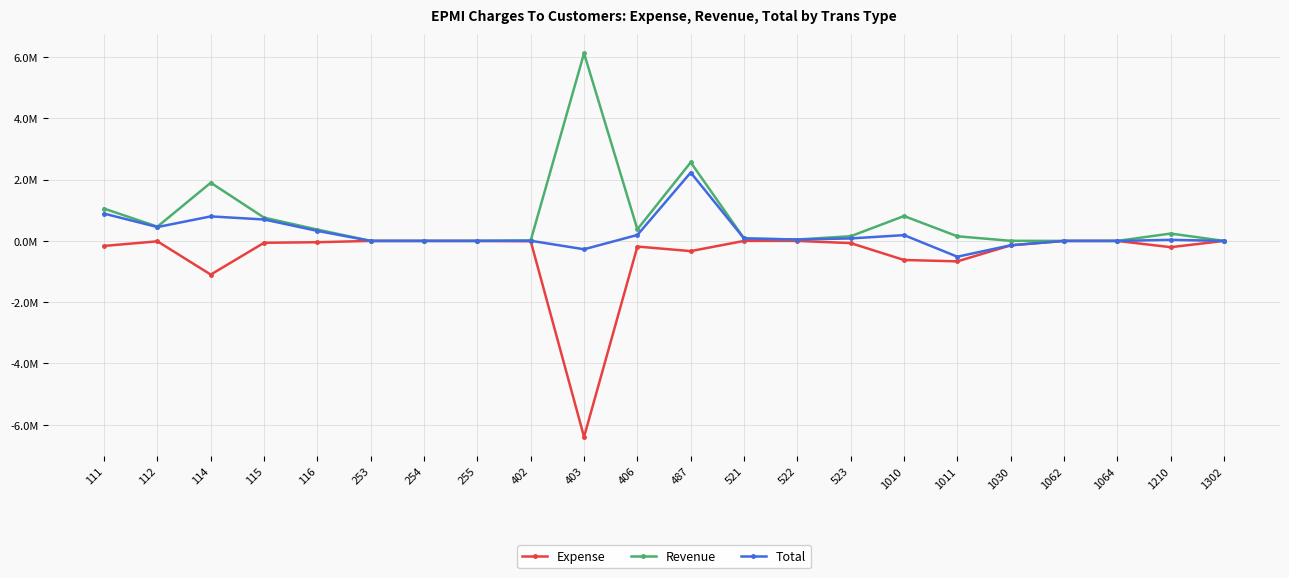

Does the chart have visible grid lines?

Yes